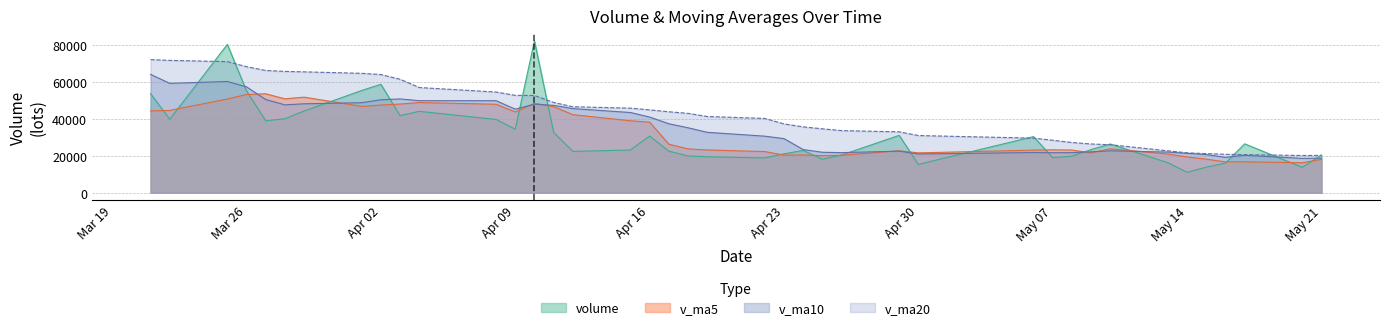

Rank the series by their maximum value, from highest to lowest.

volume, v_ma20, v_ma10, v_ma5